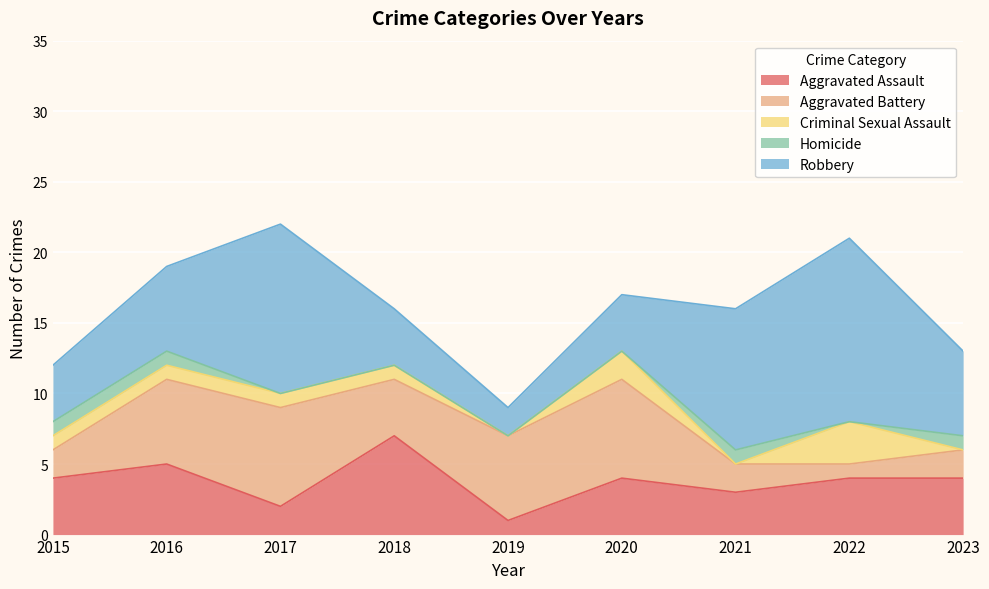

What are all the series names shown in the legend?

Aggravated Assault, Aggravated Battery, Criminal Sexual Assault, Homicide, Robbery